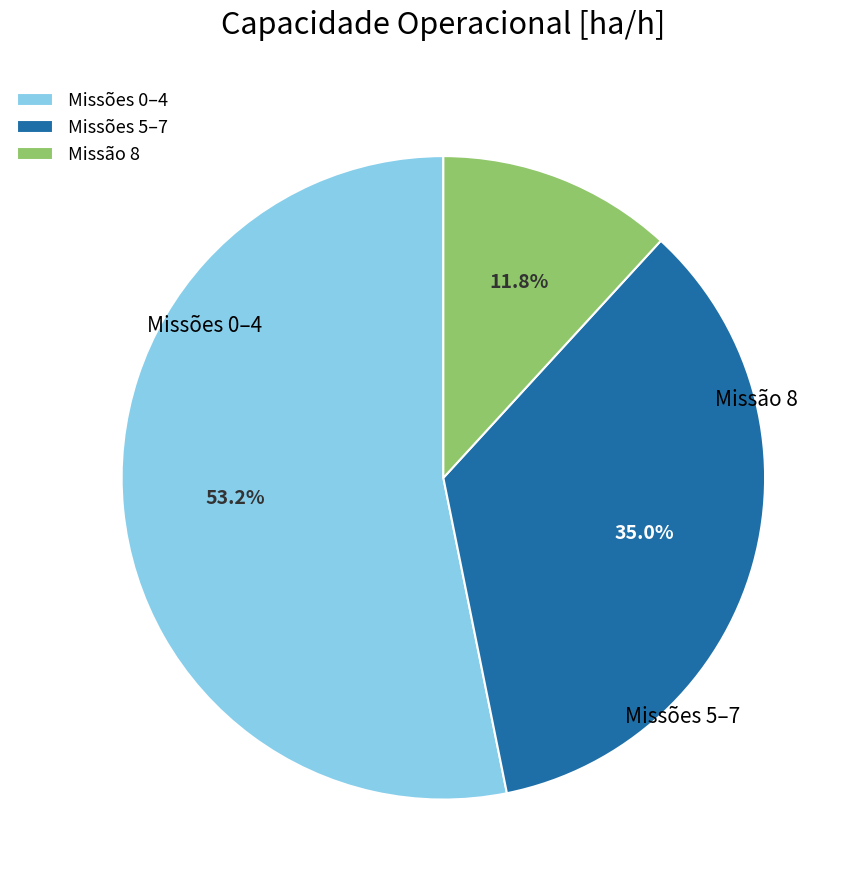

What is the ratio of the value at Missões 0–4 to the value at Missões 5–7?

1.5